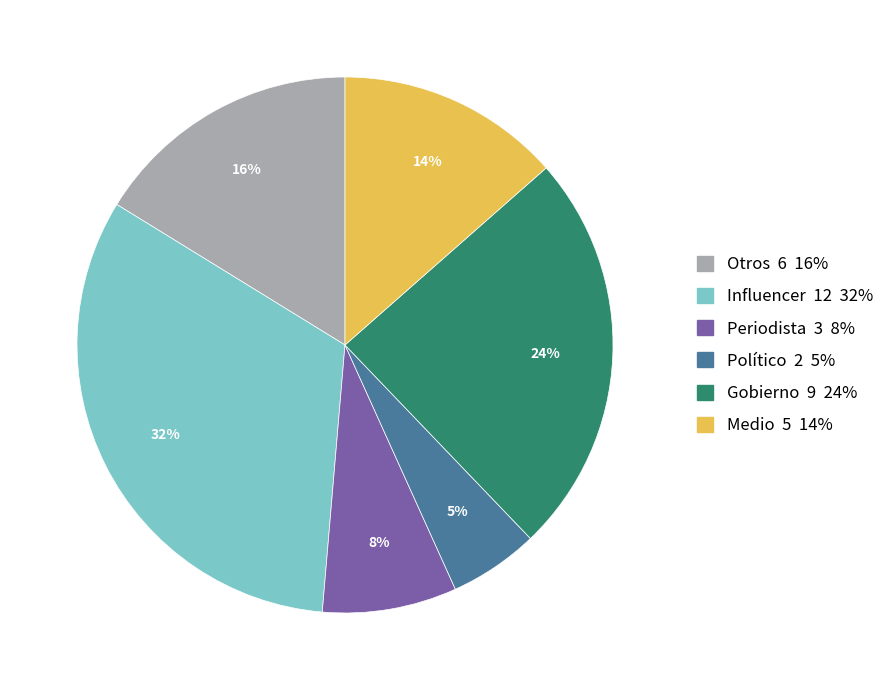

Approximately how many times larger is the value at Gobierno compared to Periodista?

3.0